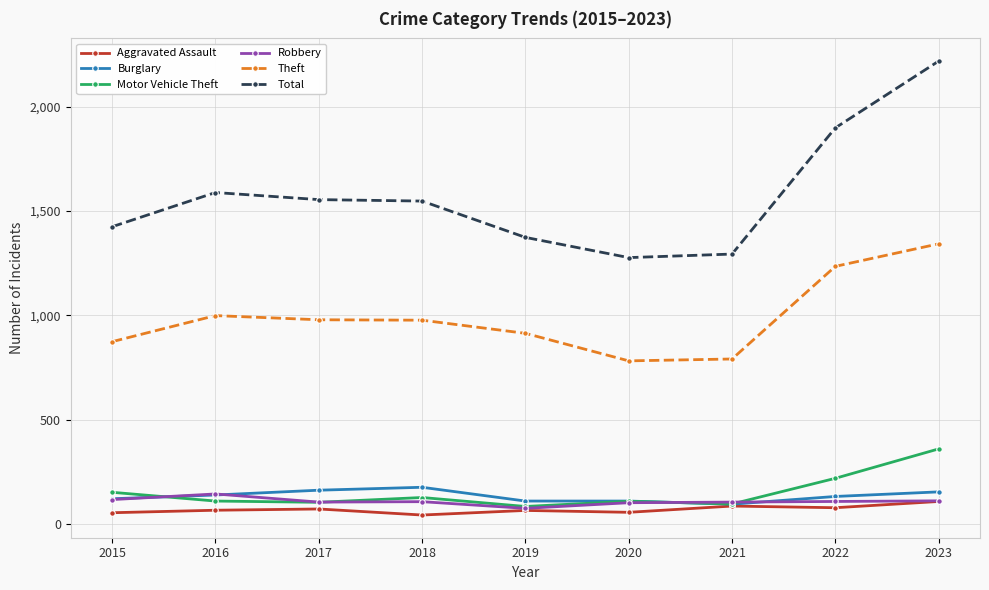

What are all the series names shown in the legend?

Aggravated Assault, Burglary, Motor Vehicle Theft, Robbery, Theft, Total